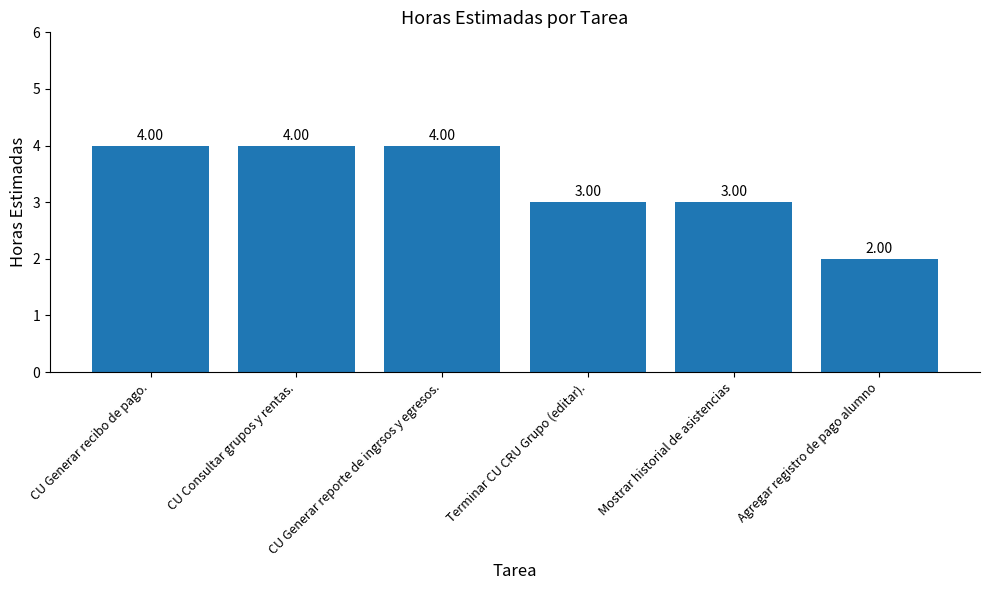

What is the sum of the values at CU Consultar grupos y rentas. and Mostrar historial de asistencias?

7